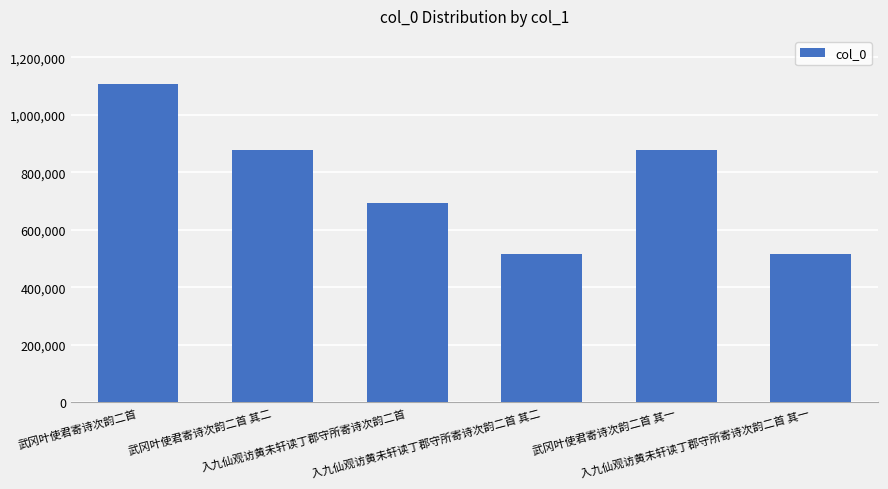

How many data points are less than 876995?

3